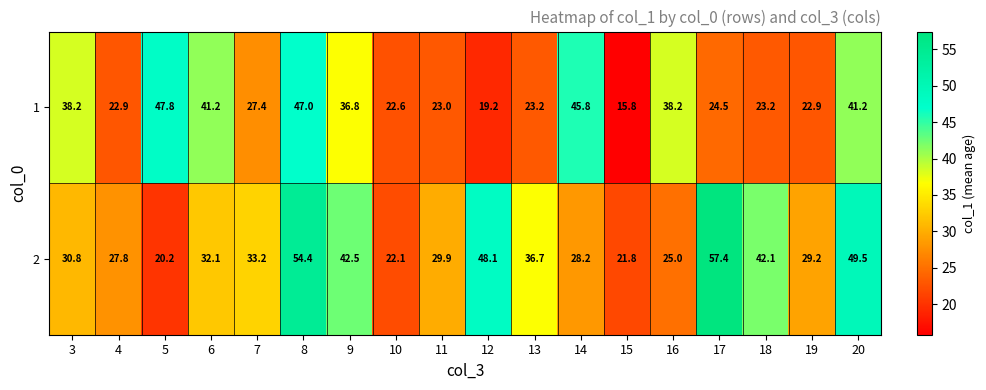

Rank the series at 9 from lowest to highest value.

1, 2